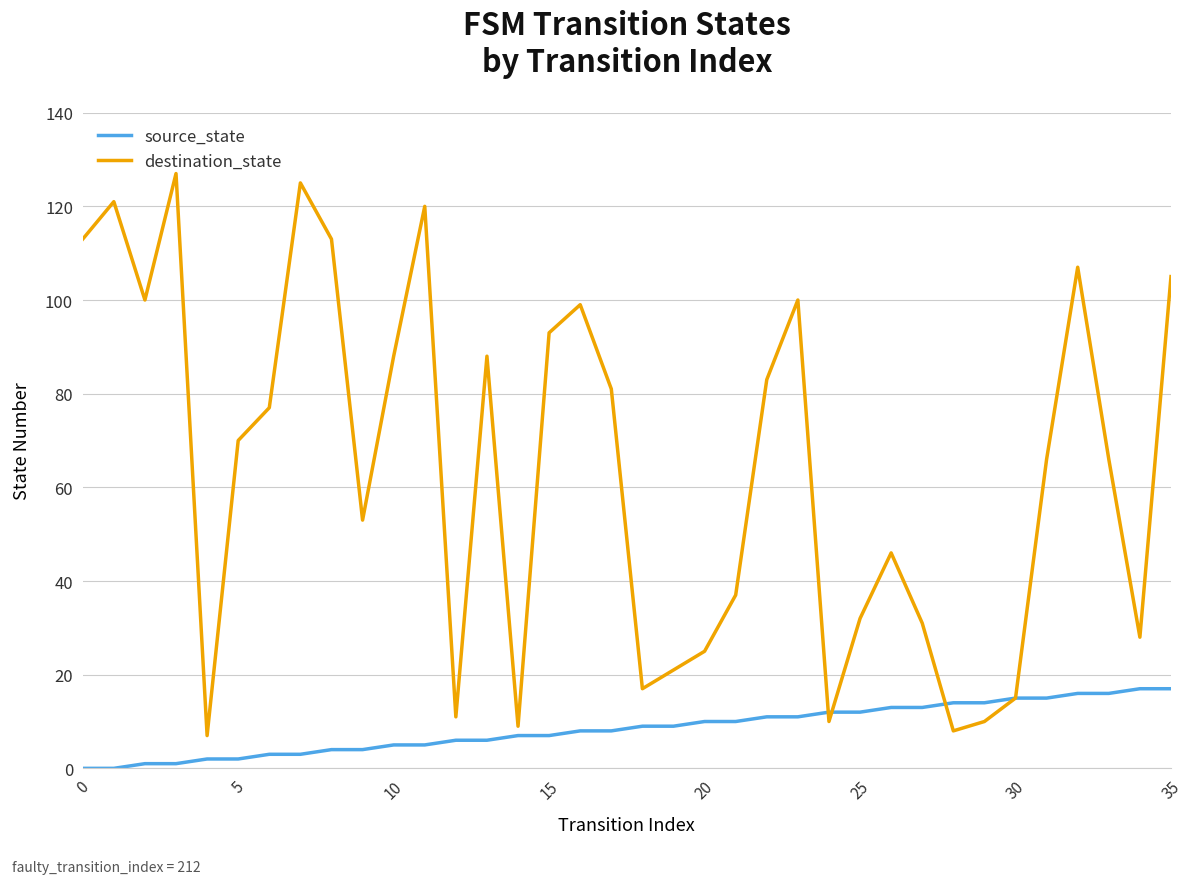

True or false: source_state and destination_state intersect in this chart.

True